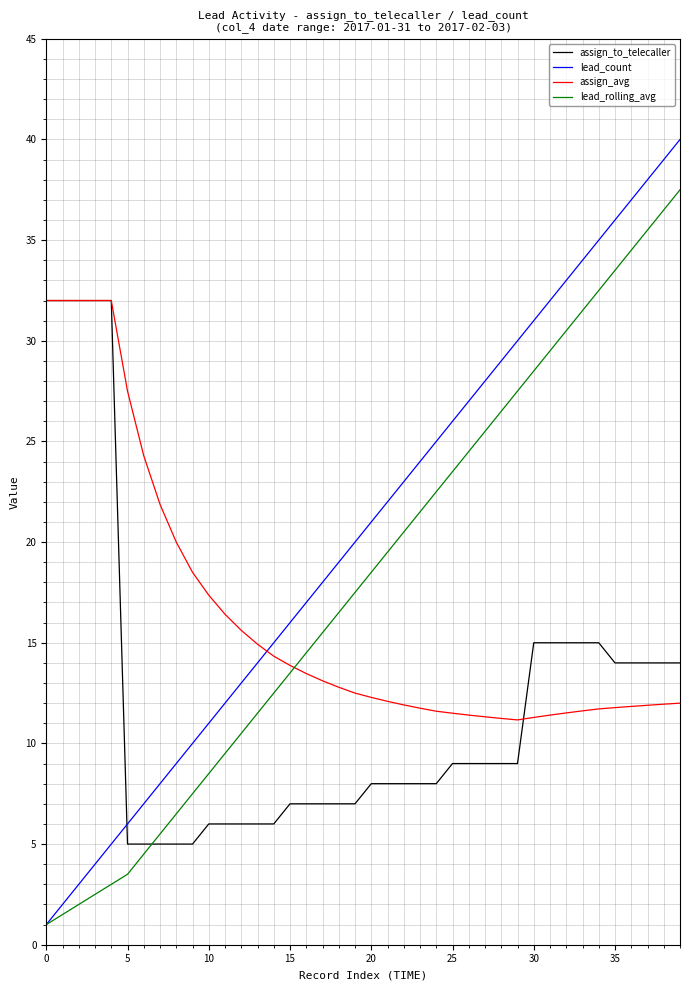

True or false: assign_to_telecaller and lead_count cross at least once.

True